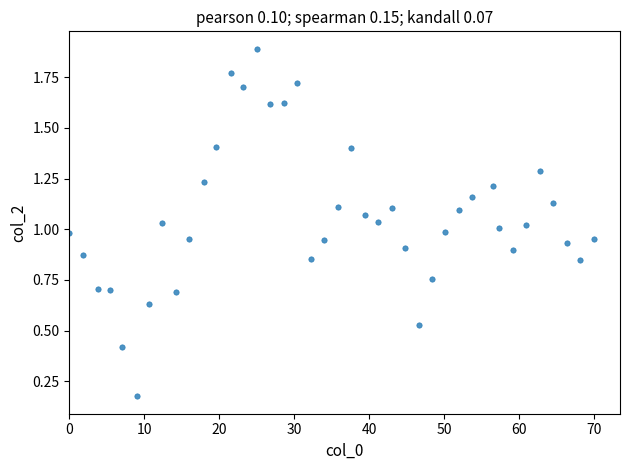

What is the range of X values (max minus min)?

70.0